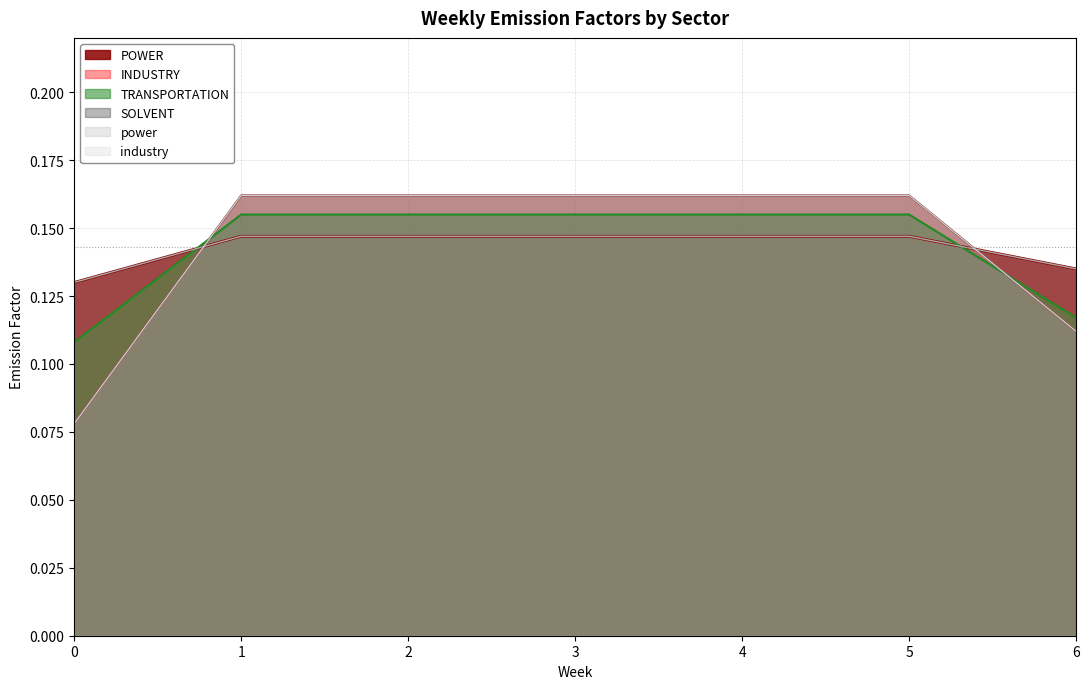

Is the value of INDUSTRY at 0 greater than the value of SOLVENT at 6?

No